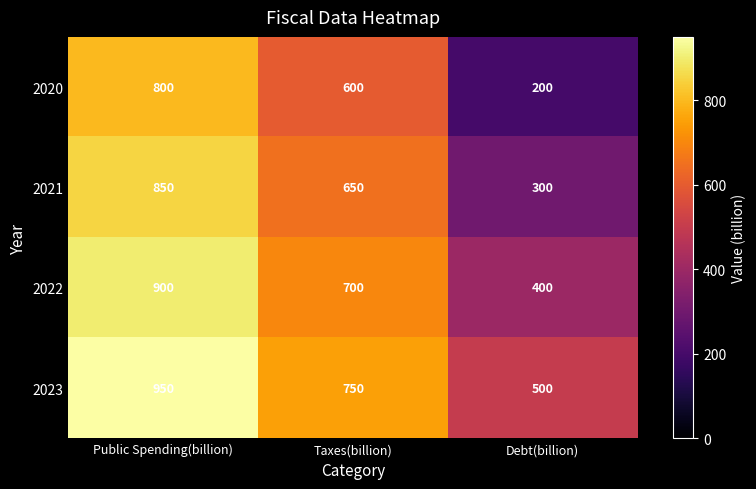

The value of 2023 at Debt(billion) is 786. True or false?

False